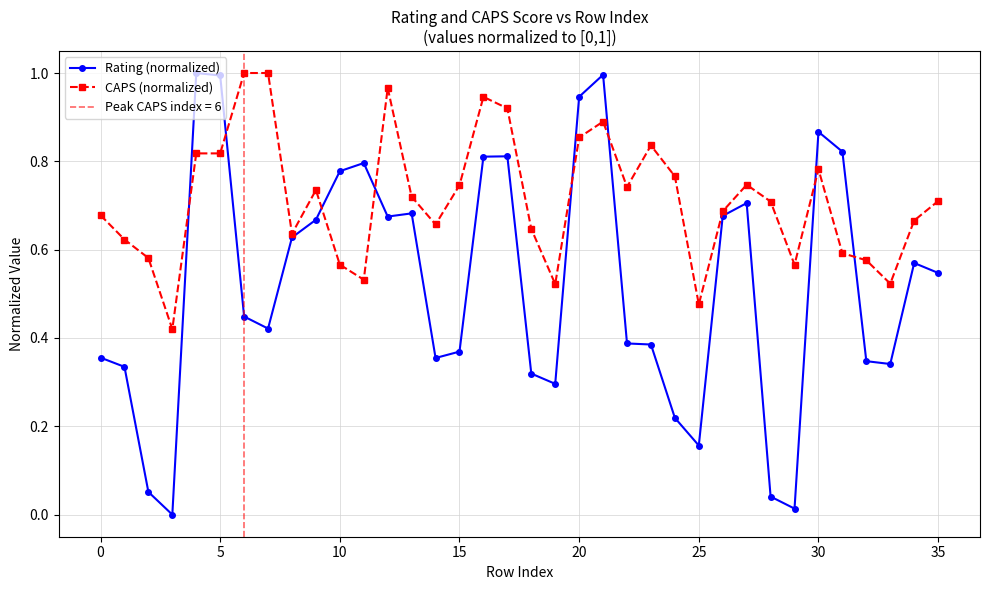

Which series has the widest spread of values?

Rating (normalized)